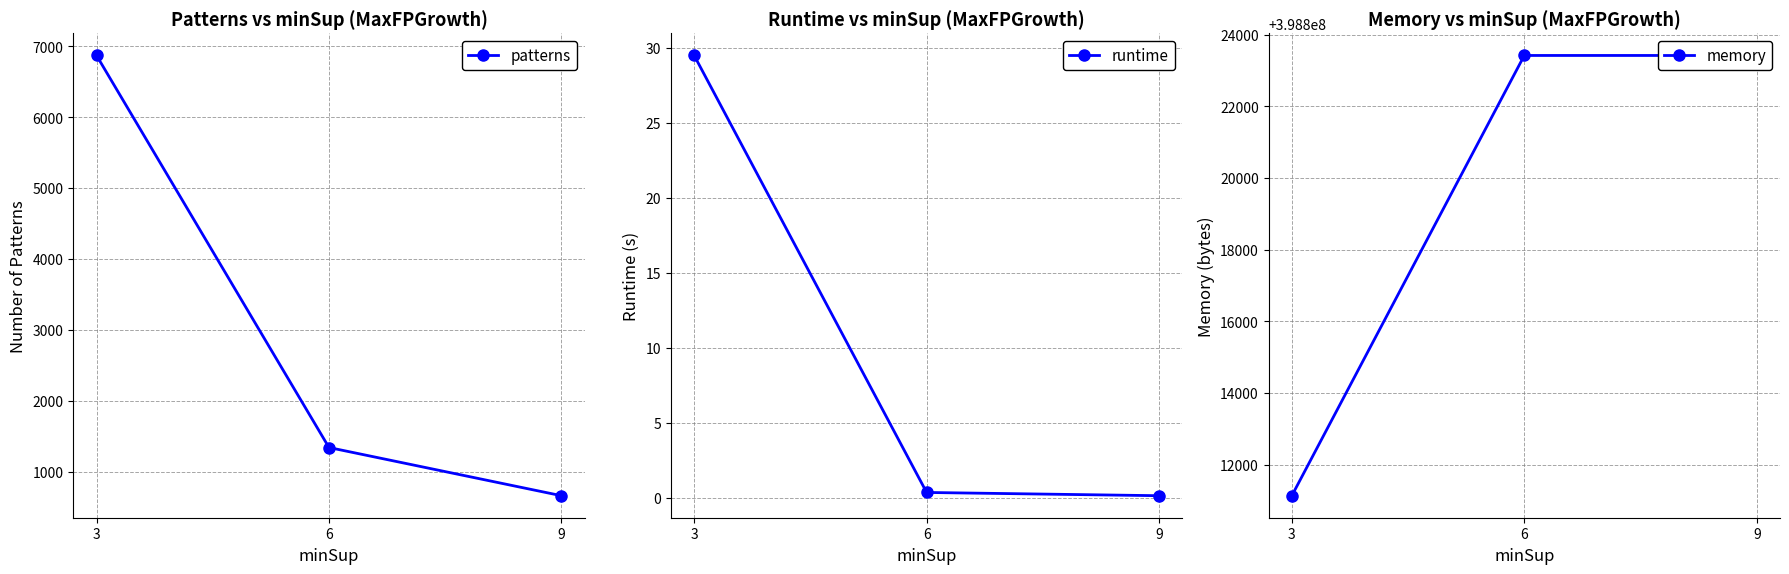

List the labels in order of memory value, smallest first.

3, 6, 9